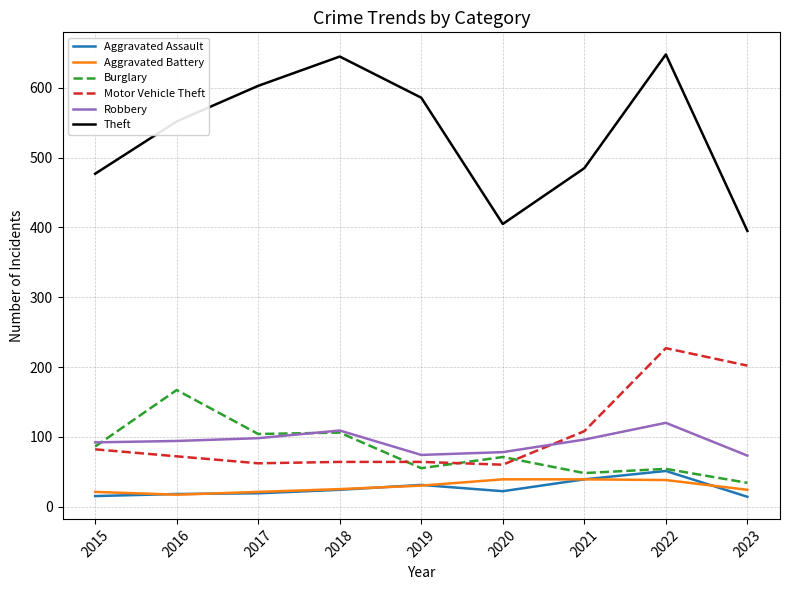

Where do Robbery and Burglary first cross each other?

2015 and 2016